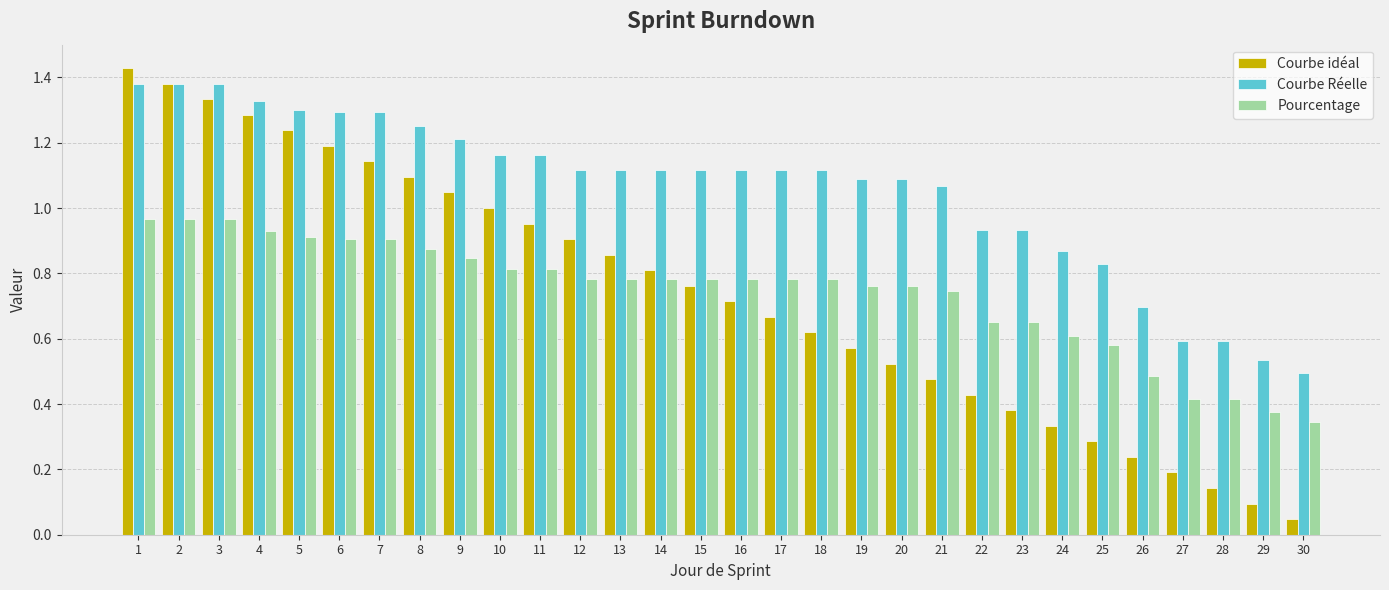

Which series has the widest spread of values?

Courbe idéal